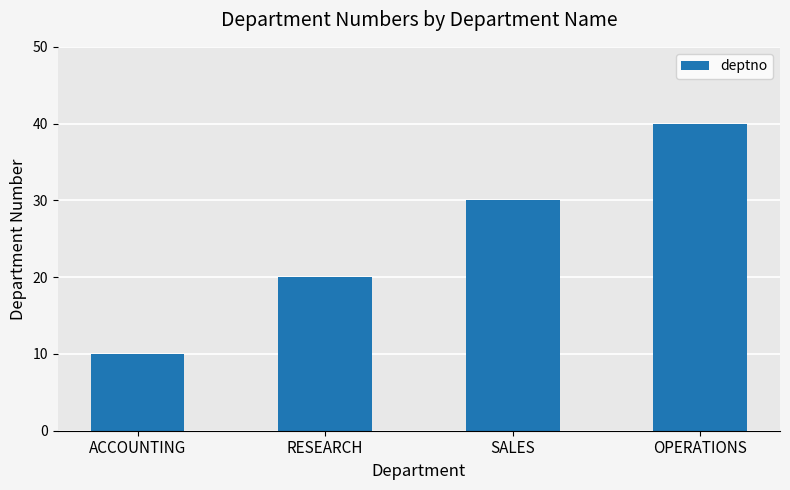

The value at SALES is 11. True or false?

False